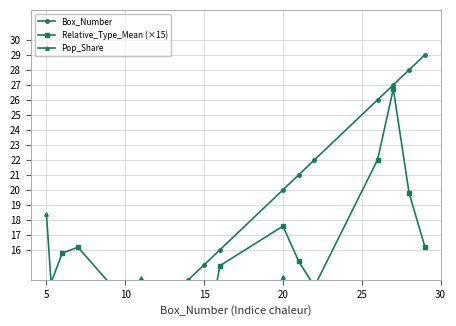

Count the number of categories in the chart.

15